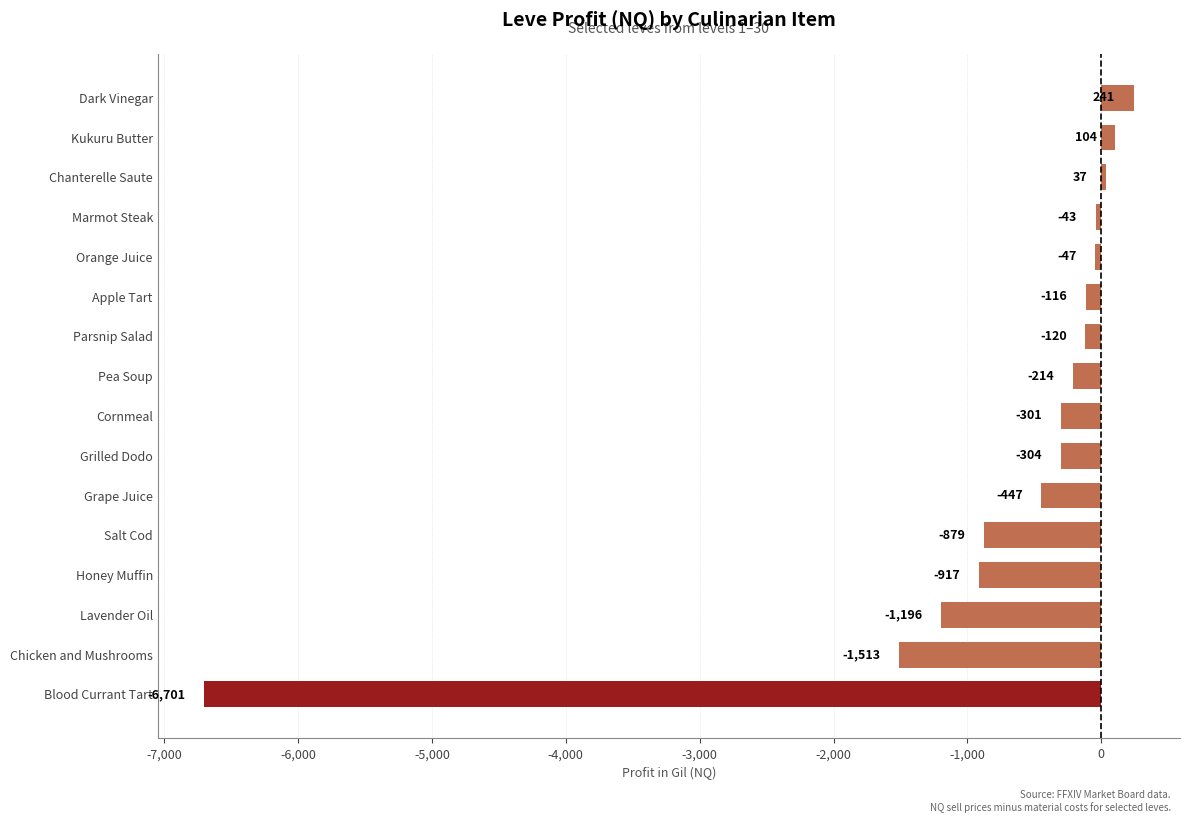

What is the difference between the maximum and minimum values?

6941.6